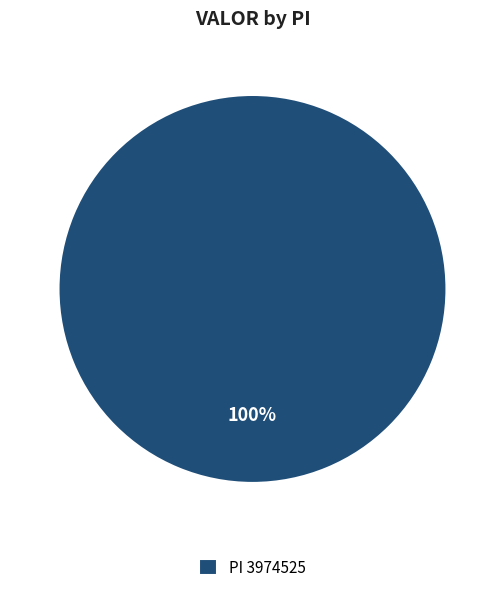

Rank the categories by value from lowest to highest.

PI 3974525